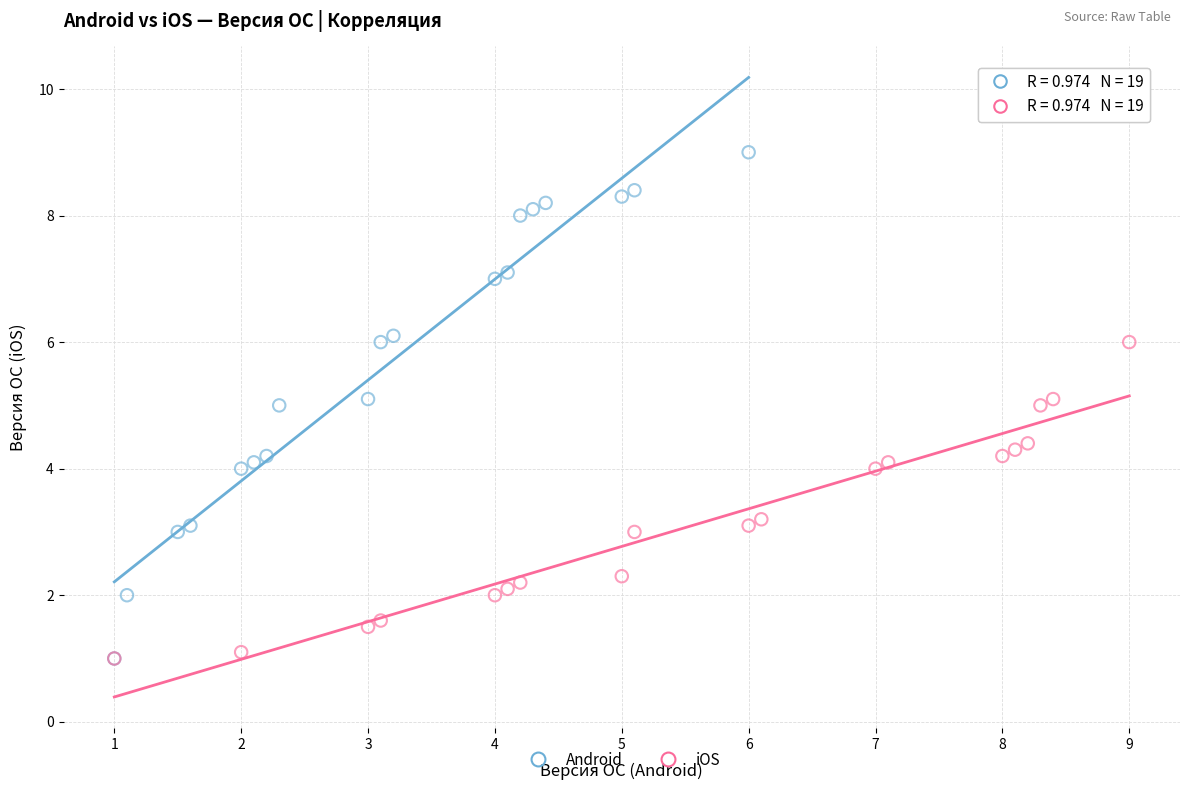

Which series has the widest spread of Y values?

Android